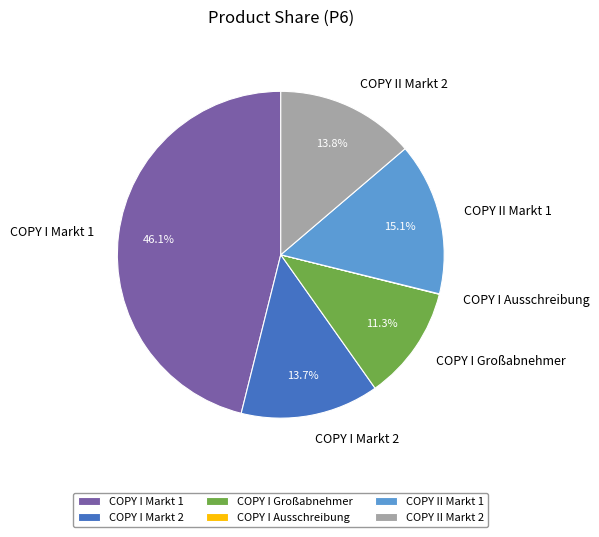

What is the ratio of the value at COPY I Markt 1 to the value at COPY I Markt 2?

3.4